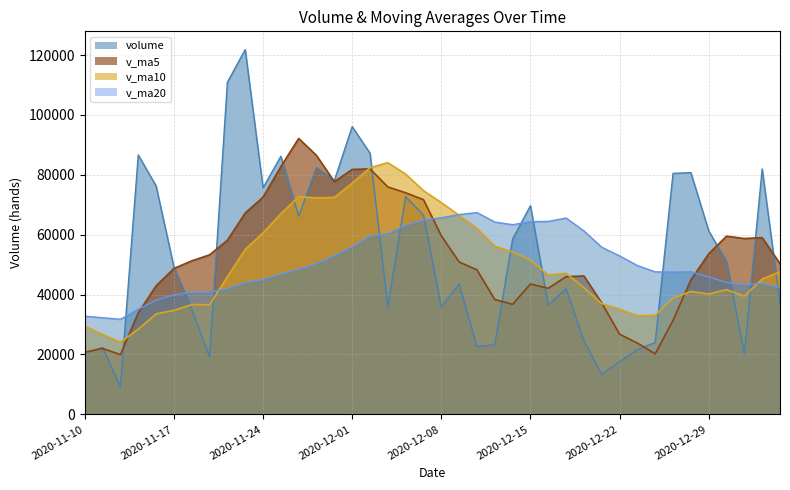

Reading left to right, what are all the values shown in this chart?

volume: 2020-11-10=20323.6	2020-11-11=22318.0	2020-11-12=9099.5	2020-11-13=86638.5	2020-11-16=76295.6	2020-11-17=49244.9	2020-11-18=35082.8	2020-11-19=19125.7	2020-11-20=110926.4	2020-11-23=121825.9	2020-11-24=75681.9	2020-11-25=86194.6	2020-11-26=66157.8	2020-11-27=82404.6	2020-11-30=78103.9	2020-12-01=96100.3	2020-12-02=87218.2	2020-12-03=35895.2	2020-12-04=72705.2	2020-12-07=66556.7	2020-12-08=35834.1	2020-12-09=43511.5	2020-12-10=22658.4	2020-12-11=23228.7	2020-12-14=58555.6	2020-12-15=69693.8	2020-12-16=36470.1	2020-12-17=41945.8	2020-12-18=24504.1	2020-12-21=13362.3	2020-12-22=17607.8	2020-12-23=21570.3	2020-12-24=24052.6	2020-12-25=80487.4	2020-12-28=80722.3	2020-12-29=61305.3	2020-12-30=51018.0	2020-12-31=20115.0	2021-01-04=81977.2	2021-01-05=37199.9
v_ma5: 2020-11-10=20761.6	2020-11-11=22035.0	2020-11-12=19942.1	2020-11-13=33871.3	2020-11-16=42935.0	2020-11-17=48719.3	2020-11-18=51272.2	2020-11-19=53277.5	2020-11-20=58135.1	2020-11-23=67241.1	2020-11-24=72528.5	2020-11-25=82750.9	2020-11-26=92157.3	2020-11-27=86453.0	2020-11-30=77708.6	2020-12-01=81792.2	2020-12-02=81996.9	2020-12-03=75944.4	2020-12-04=74004.6	2020-12-07=71695.1	2020-12-08=59641.9	2020-12-09=50900.6	2020-12-10=48253.2	2020-12-11=38357.9	2020-12-14=36757.7	2020-12-15=43529.6	2020-12-16=42121.3	2020-12-17=45978.8	2020-12-18=46233.9	2020-12-21=37195.2	2020-12-22=26778.0	2020-12-23=23798.0	2020-12-24=20219.4	2020-12-25=31416.1	2020-12-28=44888.1	2020-12-29=53627.6	2020-12-30=59517.1	2020-12-31=58729.6	2021-01-04=59027.6	2021-01-05=50323.1
v_ma10: 2020-11-10=29483.3	2020-11-11=26719.4	2020-11-12=24091.7	2020-11-13=28445.6	2020-11-16=33543.8	2020-11-17=34740.4	2020-11-18=36653.6	2020-11-19=36609.8	2020-11-20=46003.2	2020-11-23=55088.1	2020-11-24=60623.9	2020-11-25=67011.6	2020-11-26=72717.4	2020-11-27=72294.0	2020-11-30=72474.9	2020-12-01=77160.4	2020-12-02=82373.9	2020-12-03=84050.9	2020-12-04=80228.8	2020-12-07=74701.8	2020-12-08=70717.1	2020-12-09=66448.7	2020-12-10=62098.8	2020-12-11=56181.2	2020-12-14=54226.4	2020-12-15=51585.8	2020-12-16=46510.9	2020-12-17=47116.0	2020-12-18=42295.9	2020-12-21=36976.4	2020-12-22=35153.8	2020-12-23=32959.7	2020-12-24=33099.1	2020-12-25=38825.0	2020-12-28=41041.7	2020-12-29=40202.8	2020-12-30=41657.6	2020-12-31=39474.5	2021-01-04=45221.8	2021-01-05=47605.6
v_ma20: 2020-11-10=32806.8	2020-11-11=32270.7	2020-11-12=31763.0	2020-11-13=35100.6	2020-11-16=38105.9	2020-11-17=39951.0	2020-11-18=40799.3	2020-11-19=40815.2	2020-11-20=41997.7	2020-11-23=43990.1	2020-11-24=45053.6	2020-11-25=46865.5	2020-11-26=48404.6	2020-11-27=50369.8	2020-11-30=53009.3	2020-12-01=55950.4	2020-12-02=59513.8	2020-12-03=60330.3	2020-12-04=63116.0	2020-12-07=64895.0	2020-12-08=65670.5	2020-12-09=66730.2	2020-12-10=67408.1	2020-12-11=64237.6	2020-12-14=63350.6	2020-12-15=64373.1	2020-12-16=64442.4	2020-12-17=65583.4	2020-12-18=61262.3	2020-12-21=55839.1	2020-12-22=52935.4	2020-12-23=49704.2	2020-12-24=47599.0	2020-12-25=47503.1	2020-12-28=47634.0	2020-12-29=45894.3	2020-12-30=44084.3	2020-12-31=43295.3	2021-01-04=43758.9	2021-01-05=42291.0